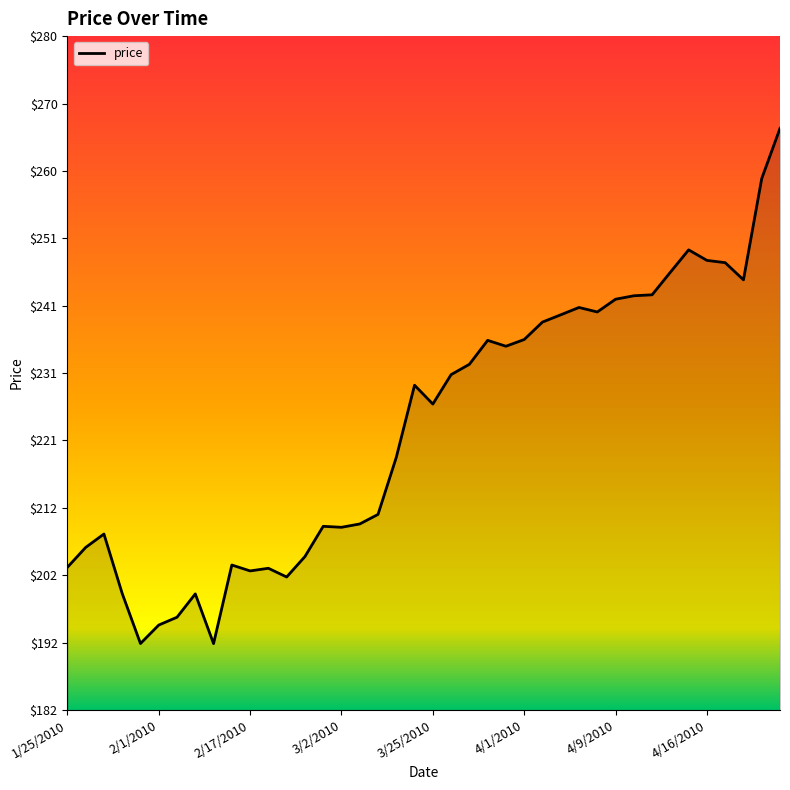

What is the minimum value shown in the chart?

192.1